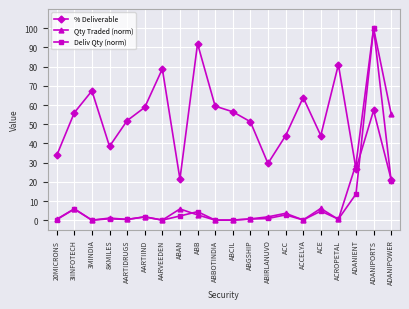

What are all the series names shown in the legend?

% Deliverable, Qty Traded (norm), Deliv Qty (norm)